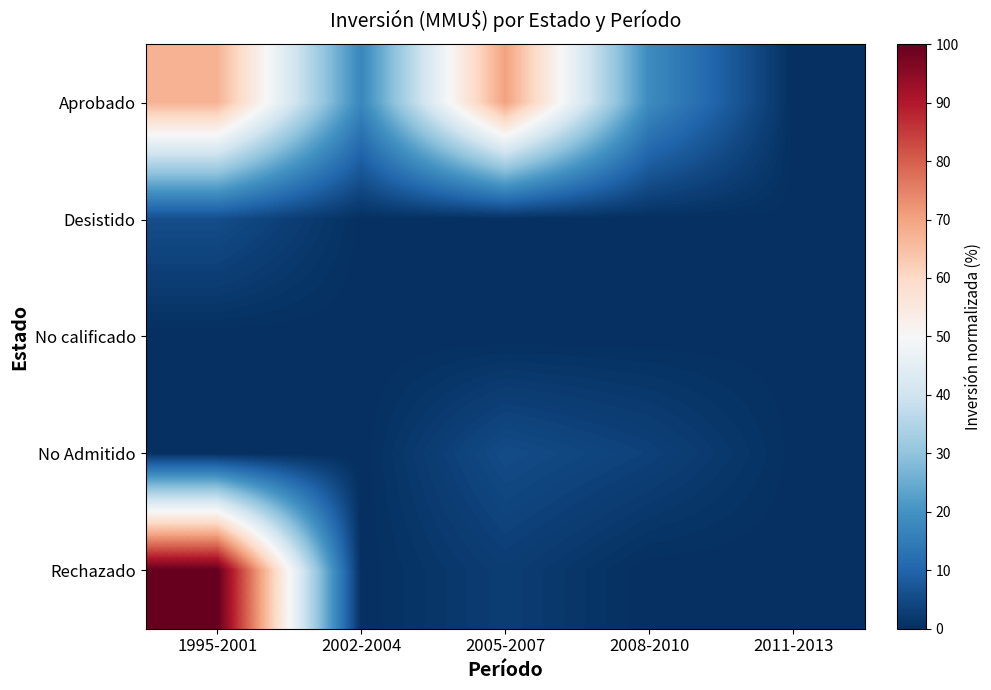

Reading left to right, extract all data points from this chart.

Aprobado: 1995-2001=67.3	2002-2004=17.5	2005-2007=70.3	2008-2010=18.4	2011-2013=0.0
Desistido: 1995-2001=5.7	2002-2004=0.2	2005-2007=0.1	2008-2010=0.0	2011-2013=0.2
No calificado: 1995-2001=0.0	2002-2004=0.0	2005-2007=0.0	2008-2010=0.0	2011-2013=0.1
No Admitido: 1995-2001=0.0	2002-2004=0.0	2005-2007=5.4	2008-2010=3.4	2011-2013=0.2
Rechazado: 1995-2001=100.0	2002-2004=0.0	2005-2007=2.6	2008-2010=0.0	2011-2013=0.0